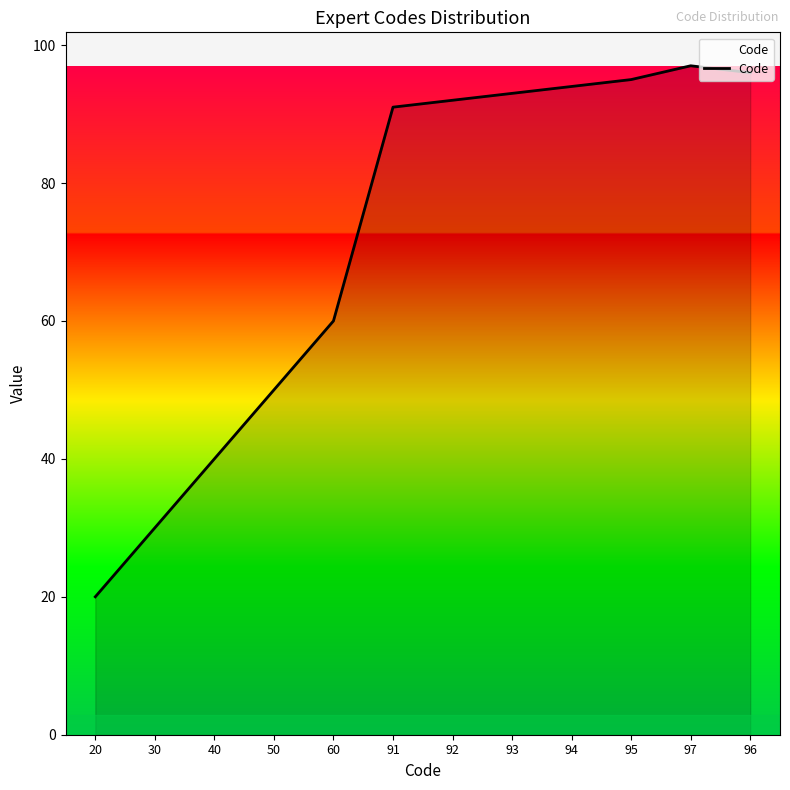

What is the ratio of the value at 94 to the value at 95?

1.0